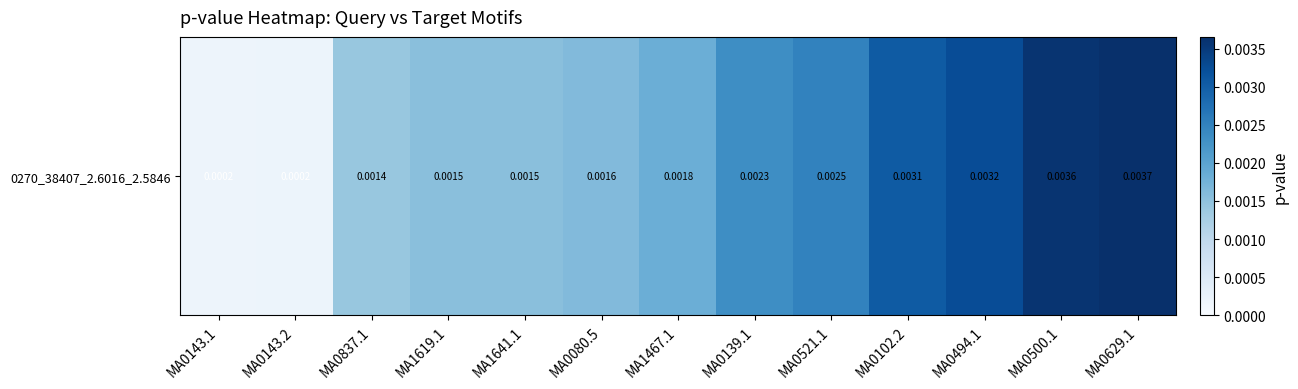

Which label corresponds to the largest value in the chart?

MA0629.1